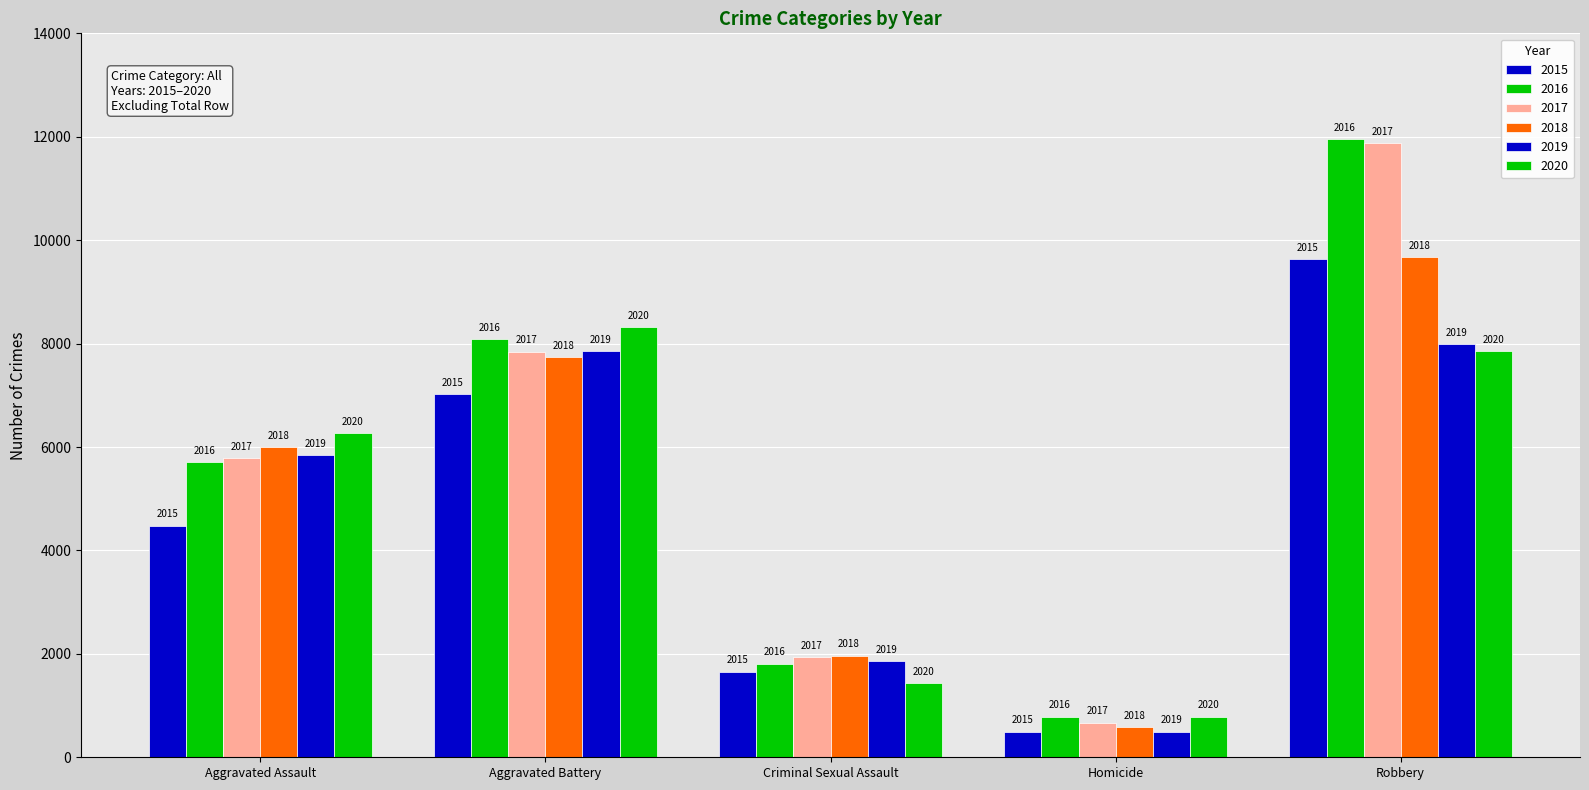

Are the bars horizontal?

No